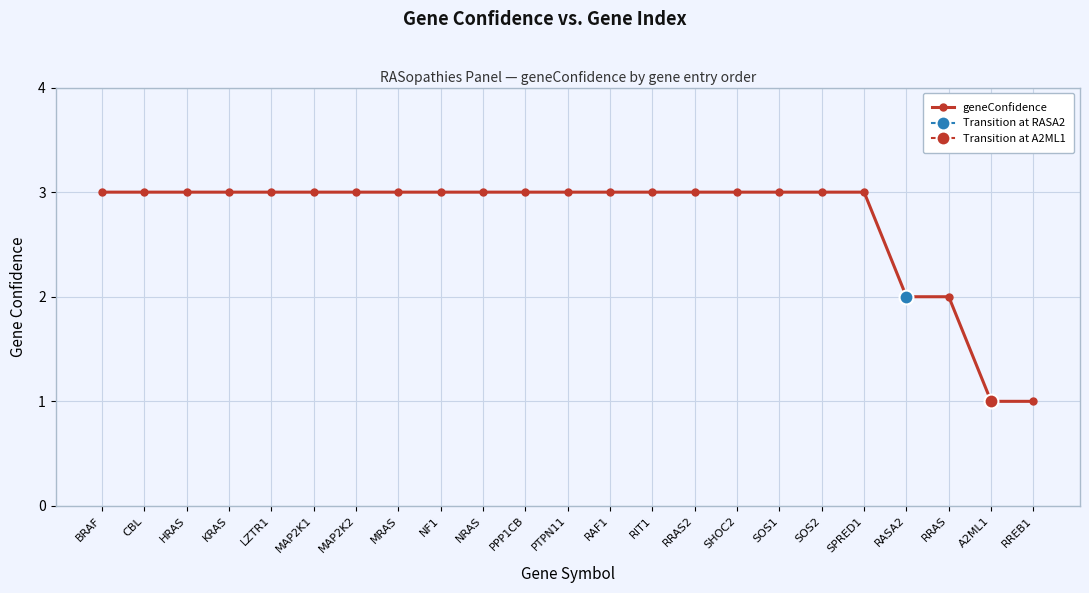

Is it true that the value at PTPN11 is 3?

True